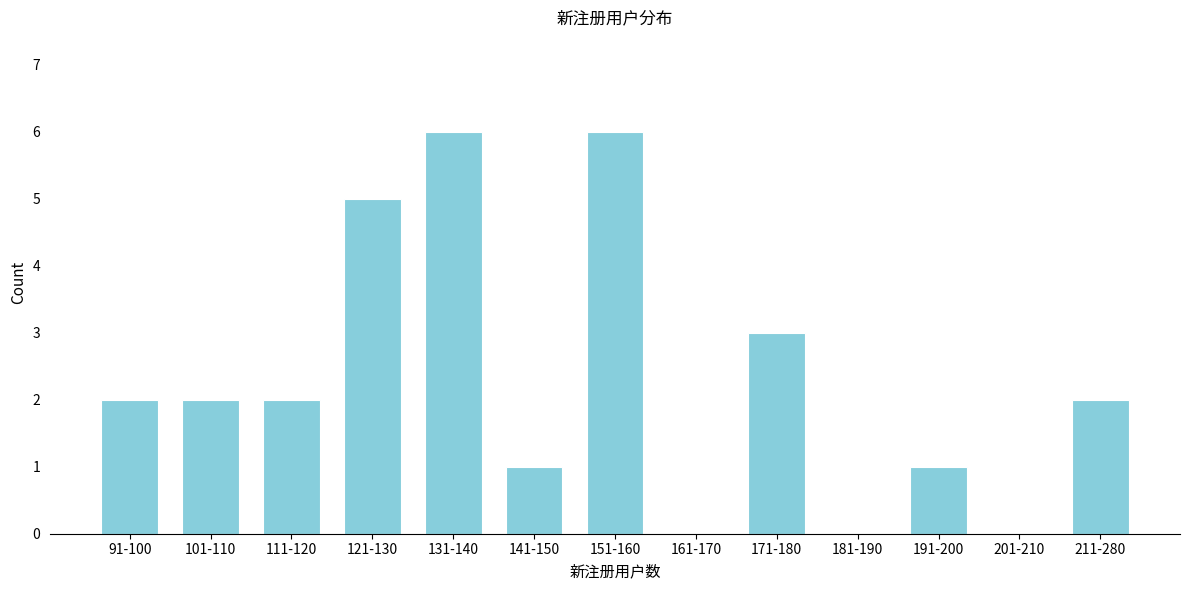

Reading left to right, extract all data points from this chart.

91-100=2	101-110=2	111-120=2	121-130=5	131-140=6	141-150=1	151-160=6	161-170=0	171-180=3	181-190=0	191-200=1	201-210=0	211-280=2